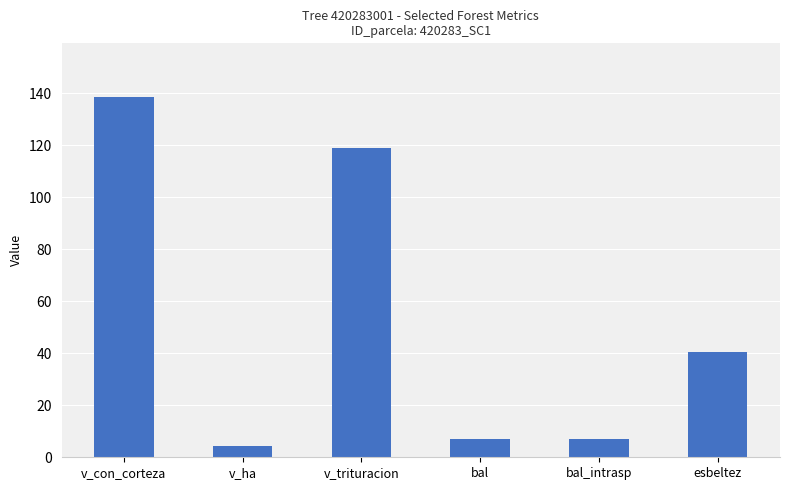

What is the difference between the values at v_ha and v_trituracion?

114.5